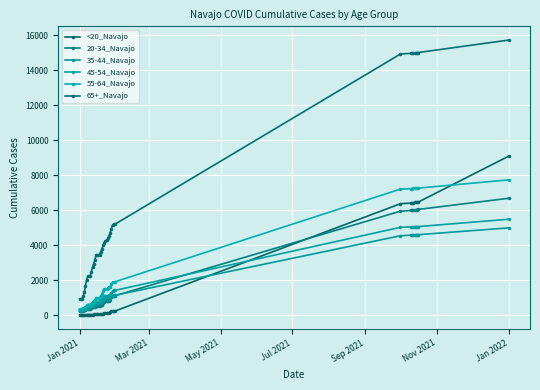

What is the maximum value for 55-64_Navajo?

7737